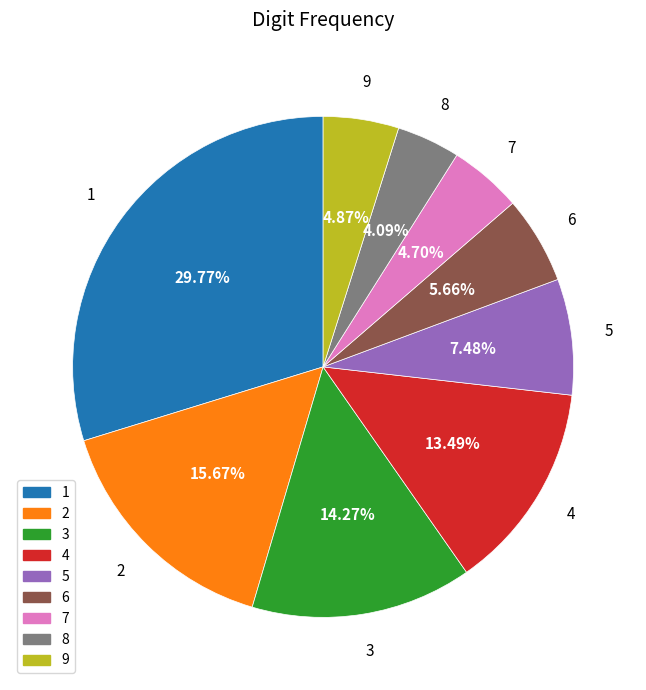

To the nearest percent, what percentage of the pie is 7?

5%